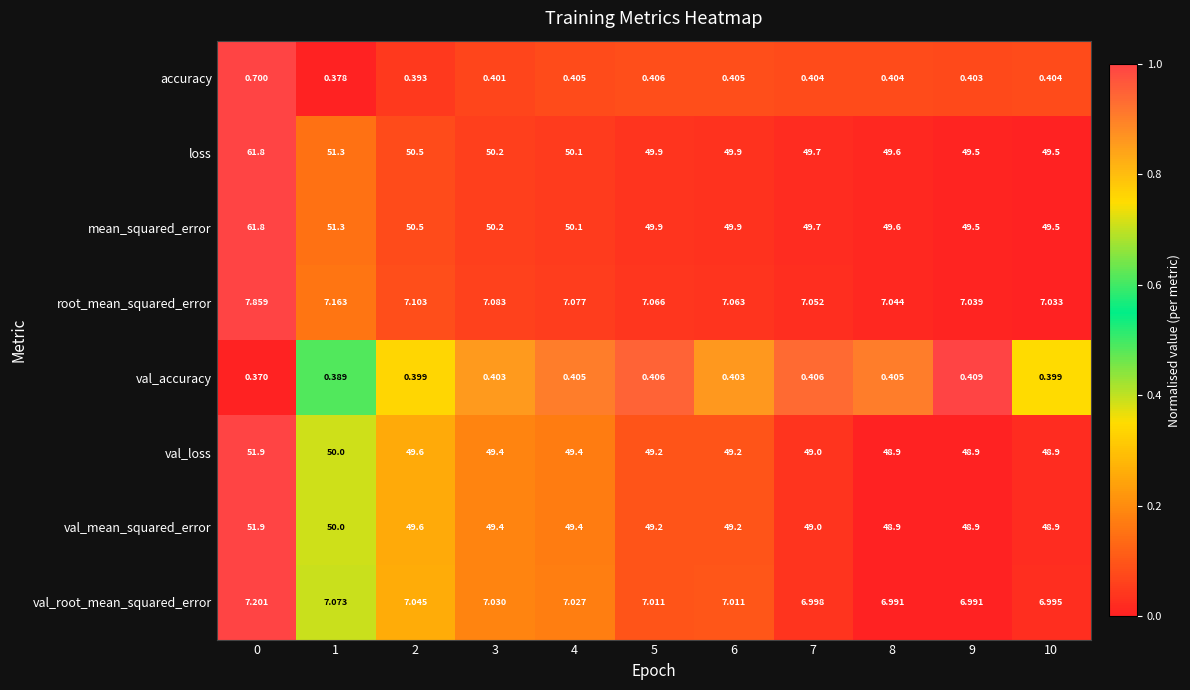

Is the value of mean_squared_error at 2 greater than the value of val_accuracy at 1?

Yes